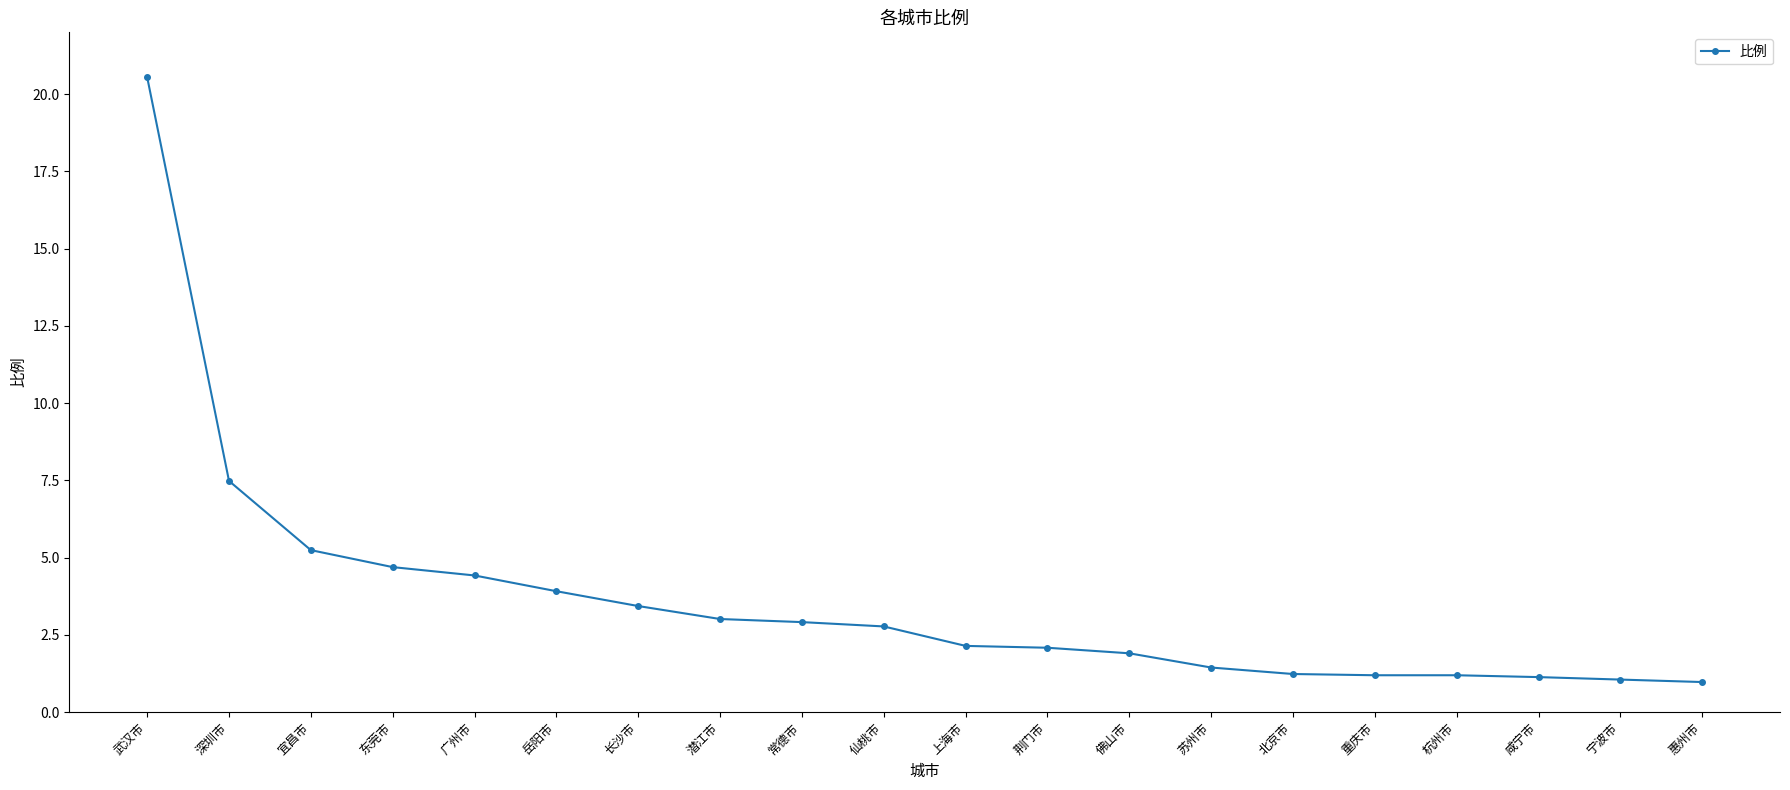

The value at 苏州市 is 1.4. True or false?

True